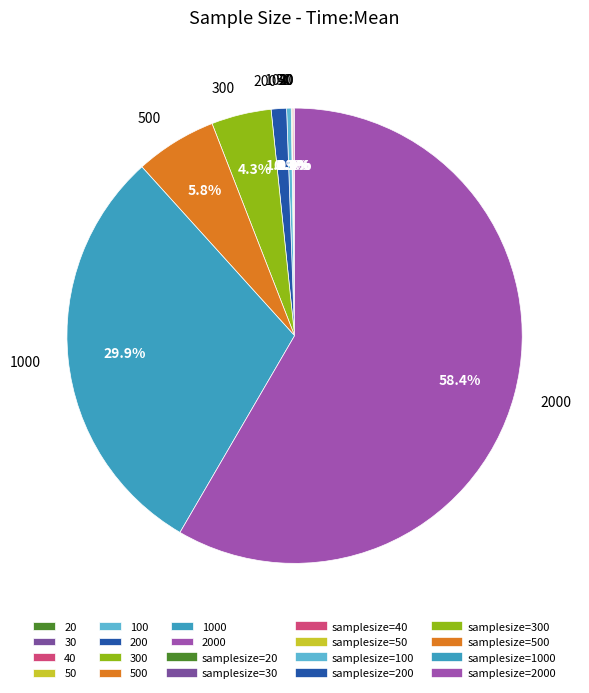

Does any single category account for the majority?

Yes